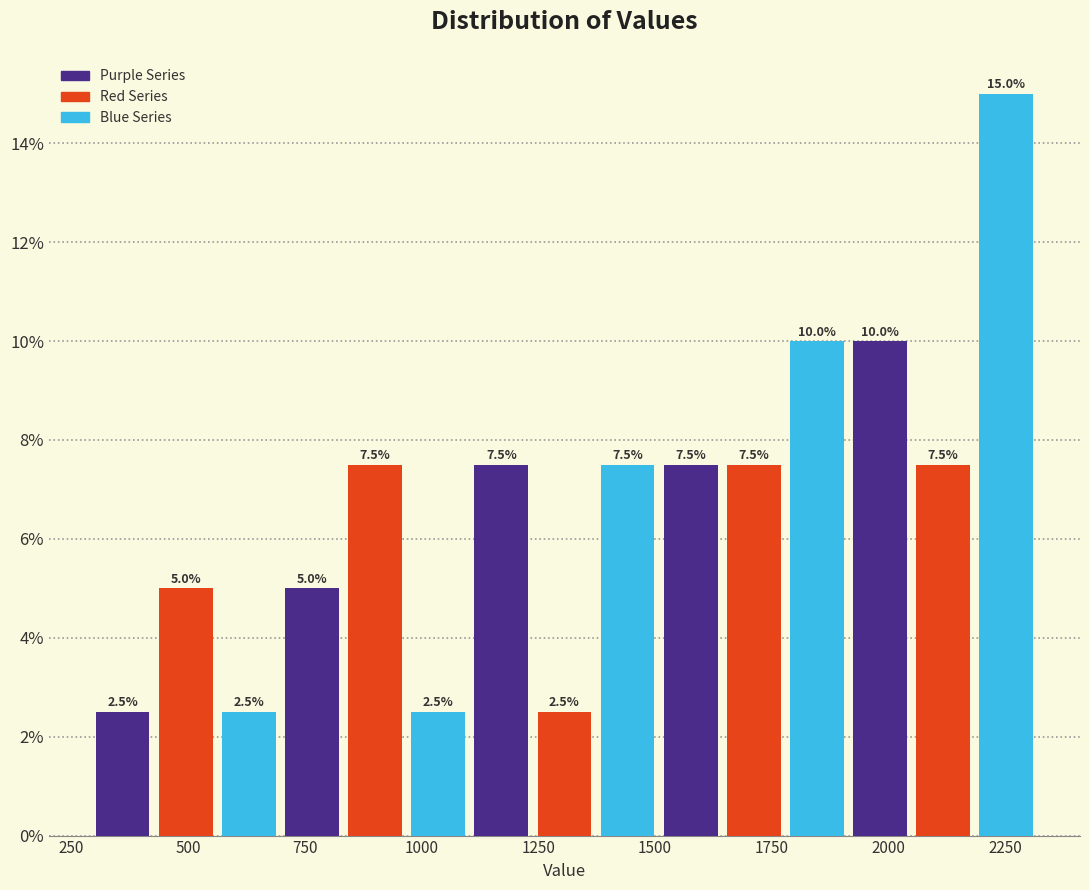

Read against the x-axis, roughly where is the centre of the tallest bar?

2250